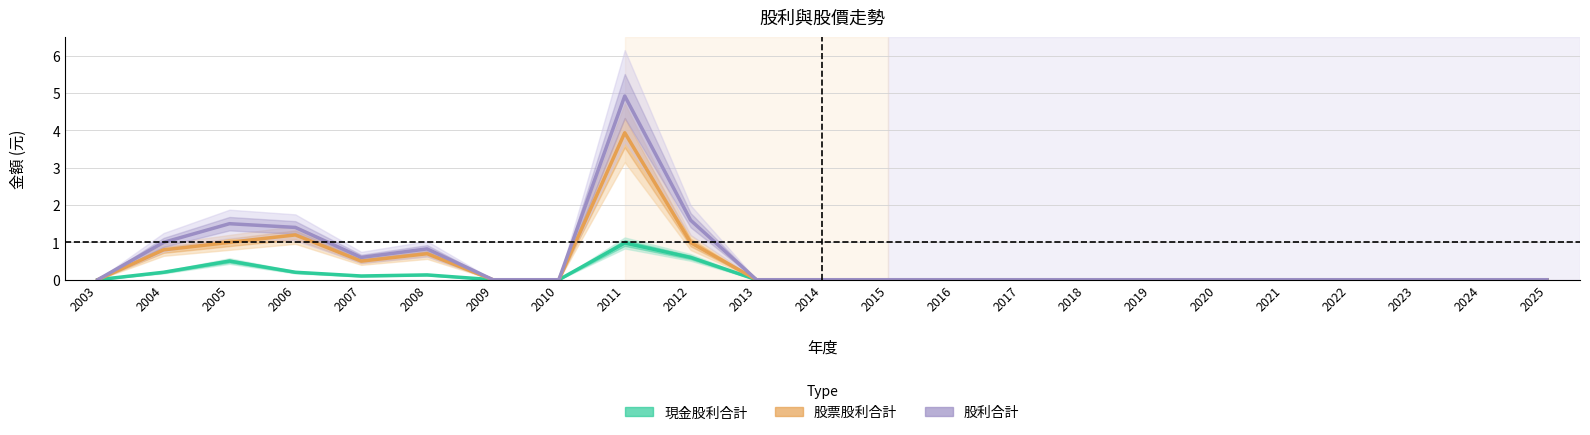

What is the difference between the highest and lowest values at 2006?

1.2